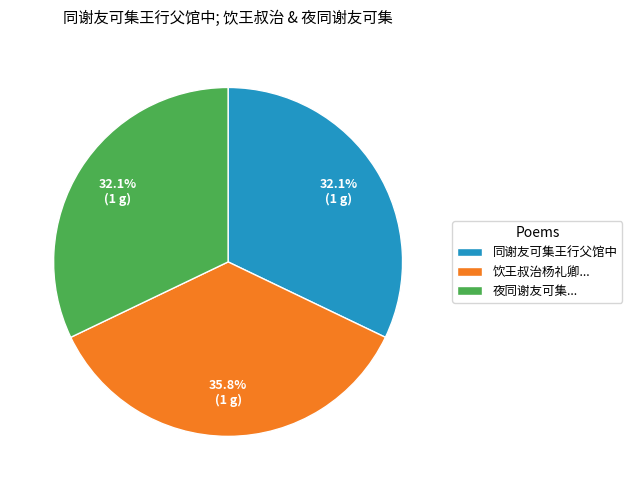

What is the ratio of the value at 饮王叔治杨礼卿... to the value at 夜同谢友可集...?

1.1